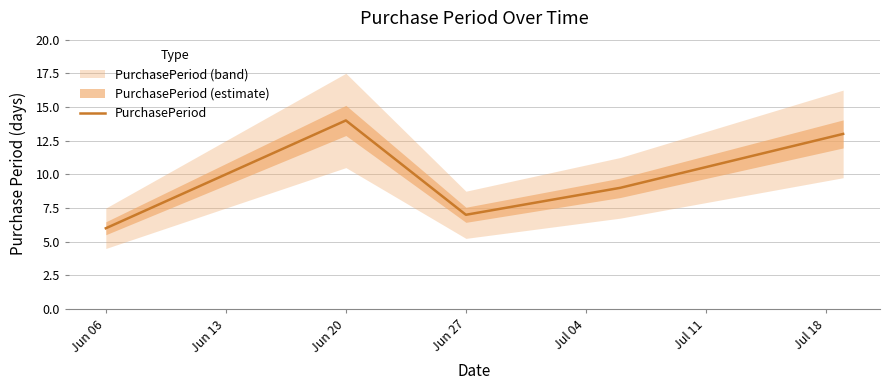

At which label does PurchasePeriod reach its minimum?

Jun 06